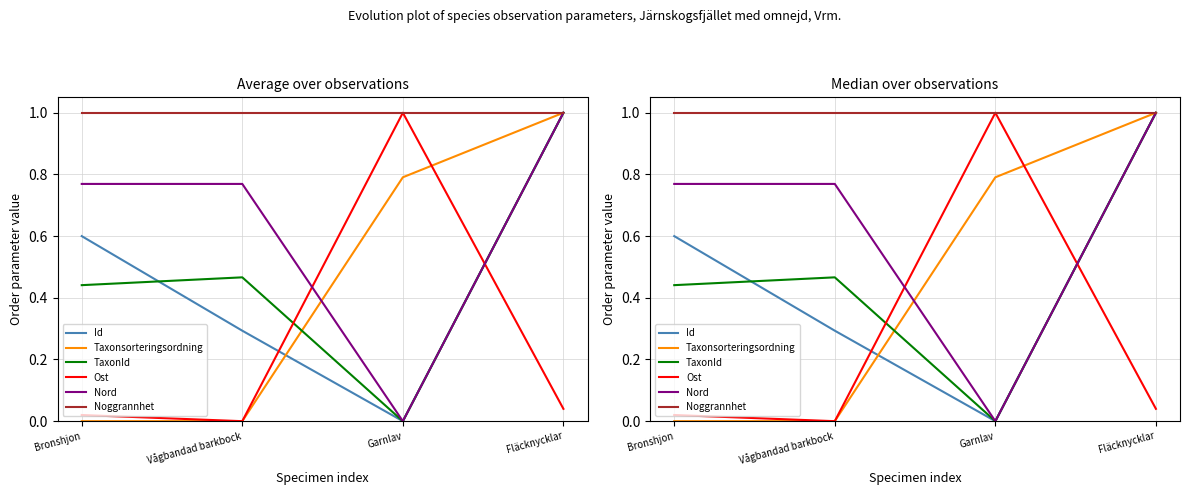

Reading left to right, list all the values displayed in this chart.

Id: 0.6	0.3	0.0	1.0
Taxonsorteringsordning: 0.0	0.0	0.8	1.0
TaxonId: 0.4	0.5	0.0	1.0
Ost: 0.0	0.0	1.0	0.0
Nord: 0.8	0.8	0.0	1.0
Noggrannhet: 1.0	1.0	1.0	1.0